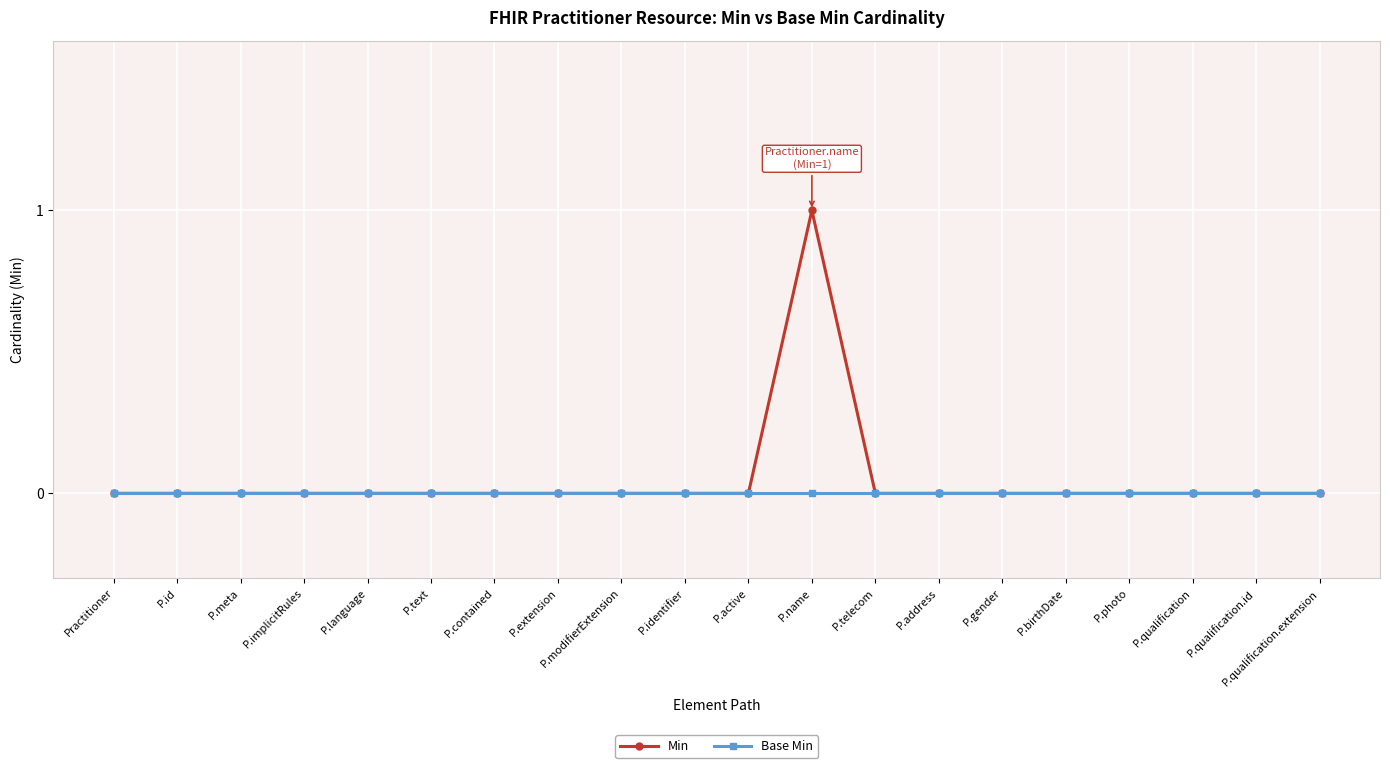

Which series has the widest spread of values?

Min